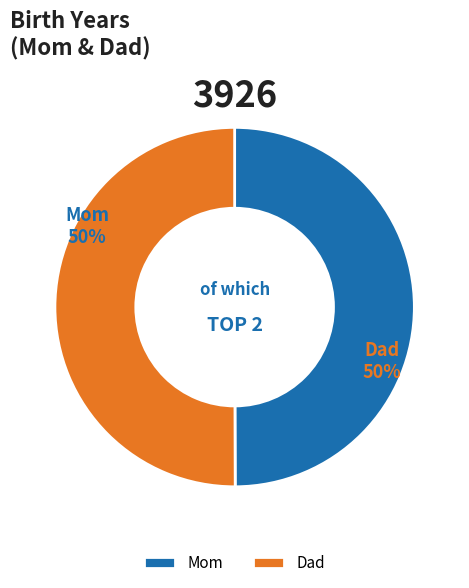

To the nearest percent, what is the average slice percentage?

50%